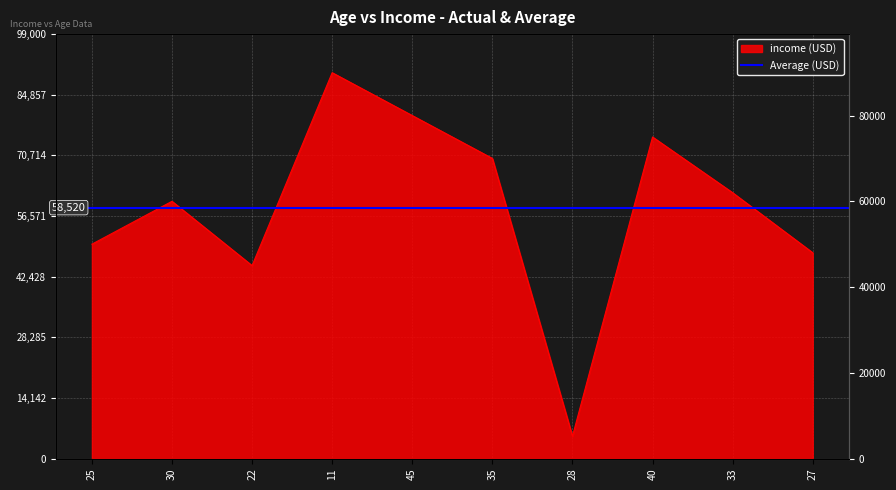

What is the label of the 8th point from the right?

22